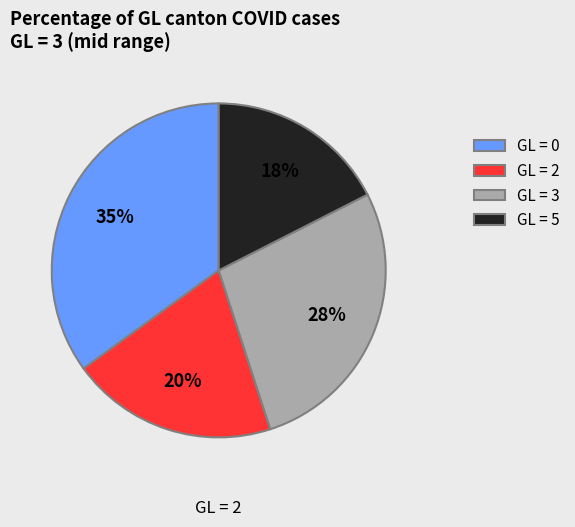

Count the number of slices in the pie.

4